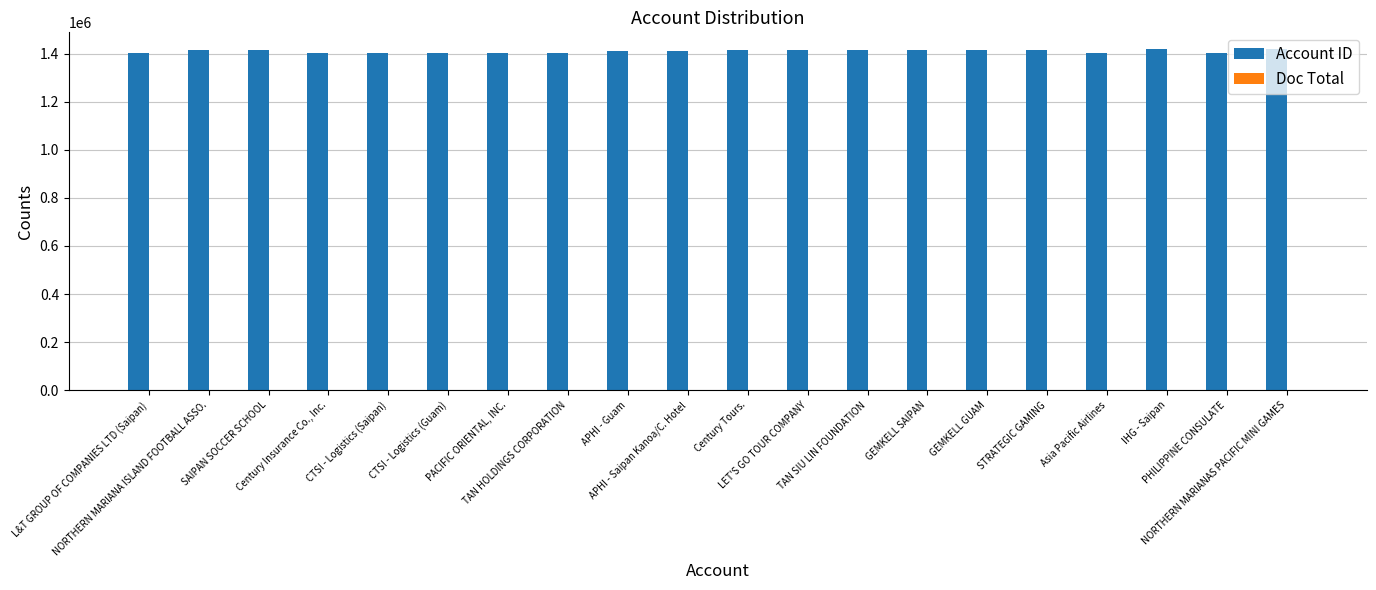

What is the average value of the Account ID series?

1409174.9